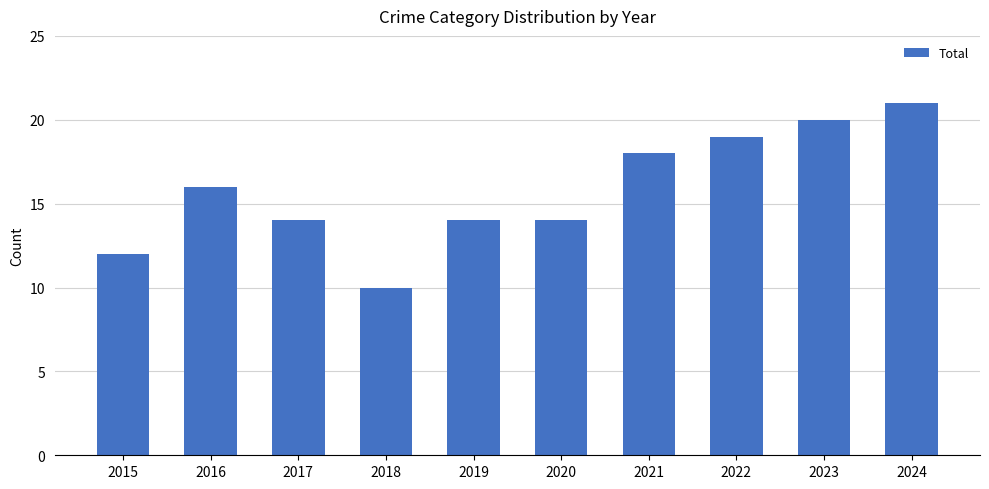

Reading left to right, list all the values displayed in this chart.

2015=12	2016=16	2017=14	2018=10	2019=14	2020=14	2021=18	2022=19	2023=20	2024=21